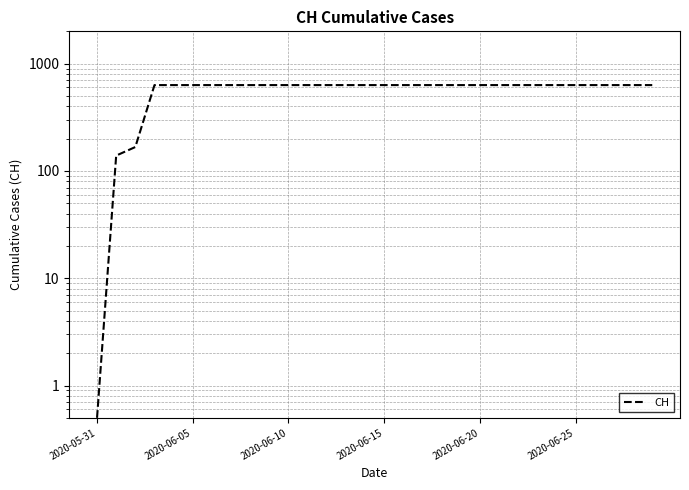

The chart shows a value of 631.0 at 2020-06-20. True or false?

True